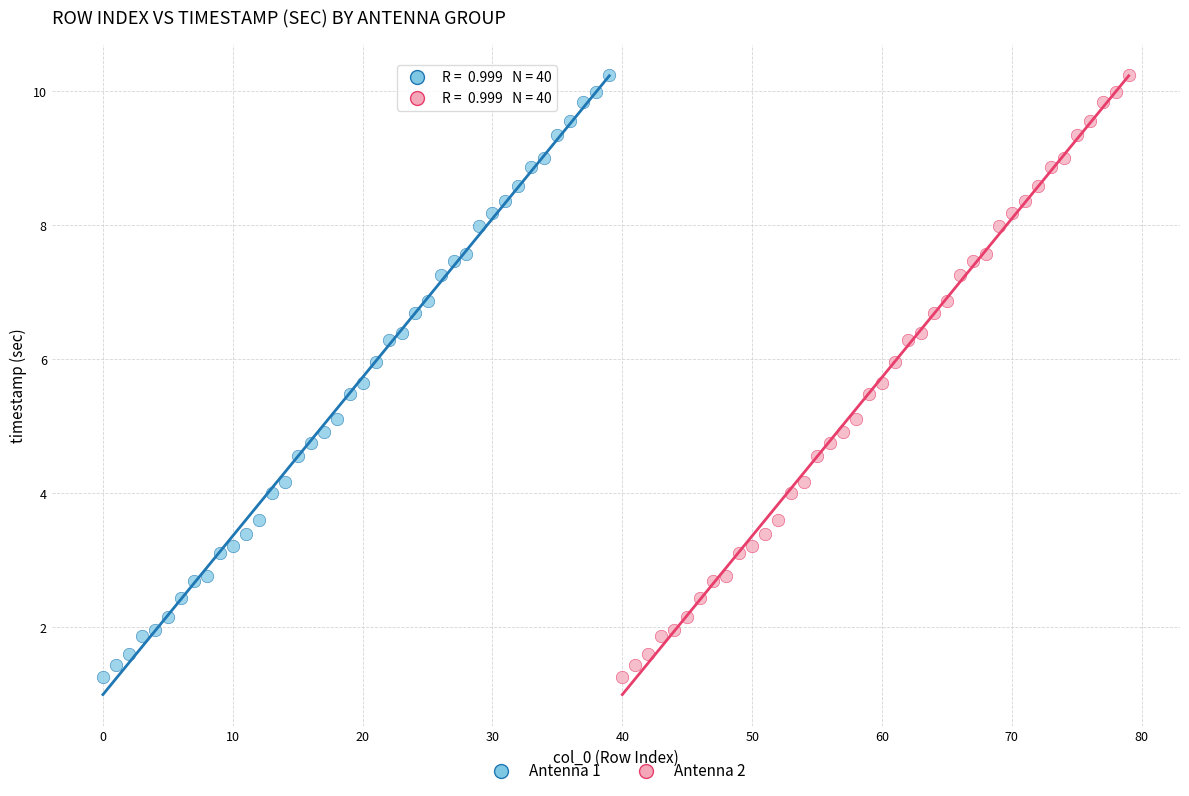

What are all the series names shown in the legend?

Antenna 1, Antenna 2